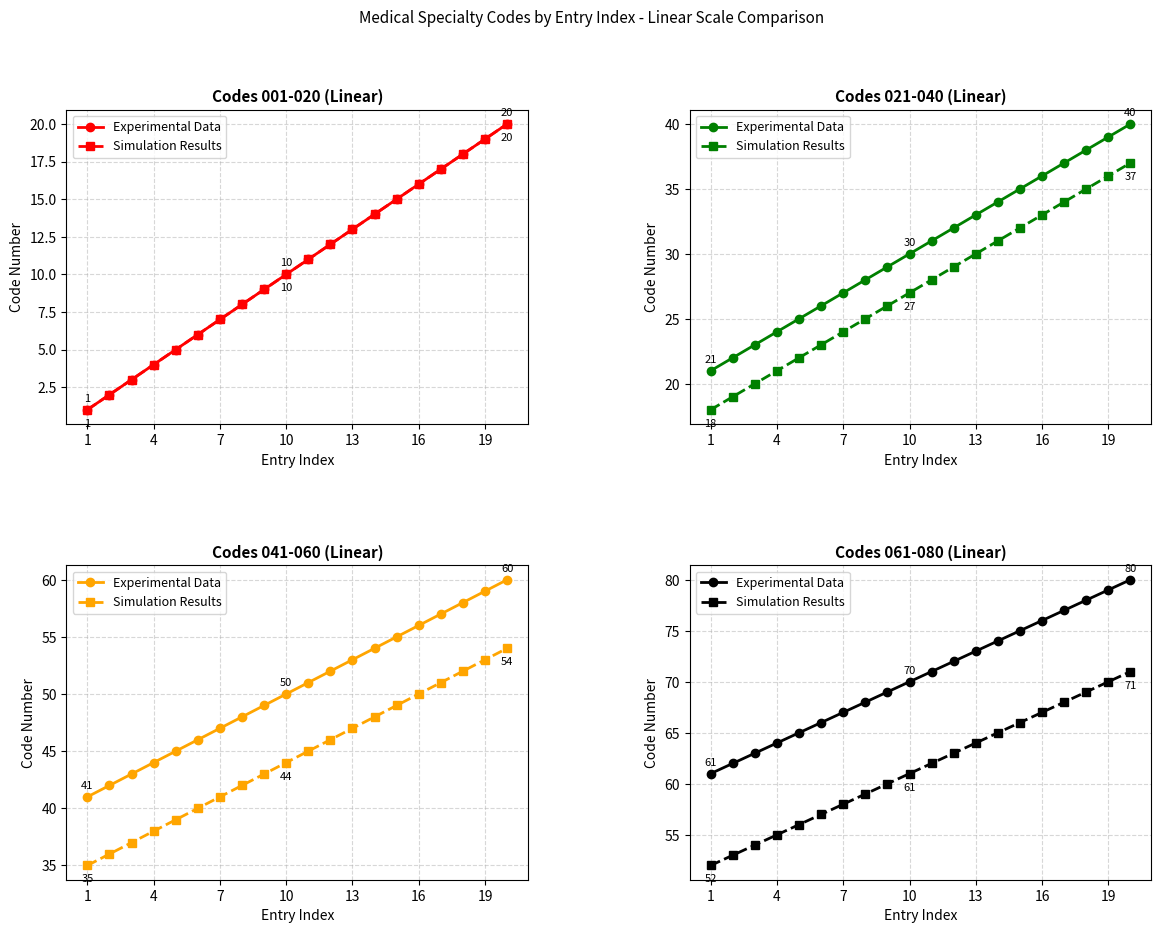

How many data points in Simulation Results are above 62?

9